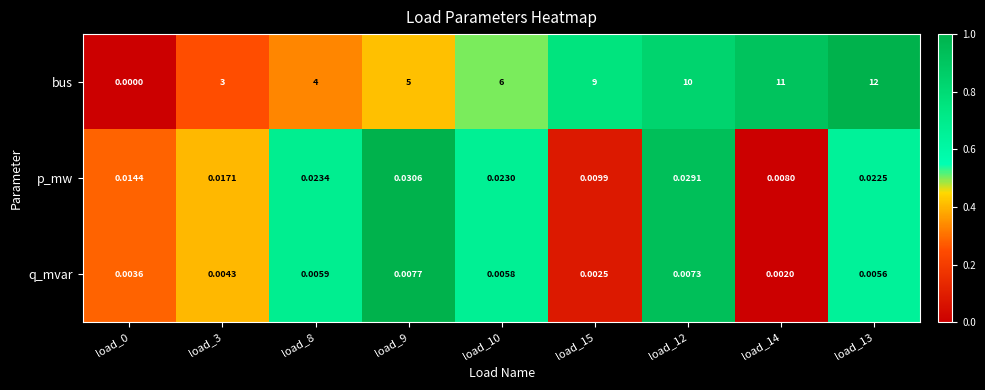

Rank the series by their maximum value, from lowest to highest.

q_mvar, p_mw, bus